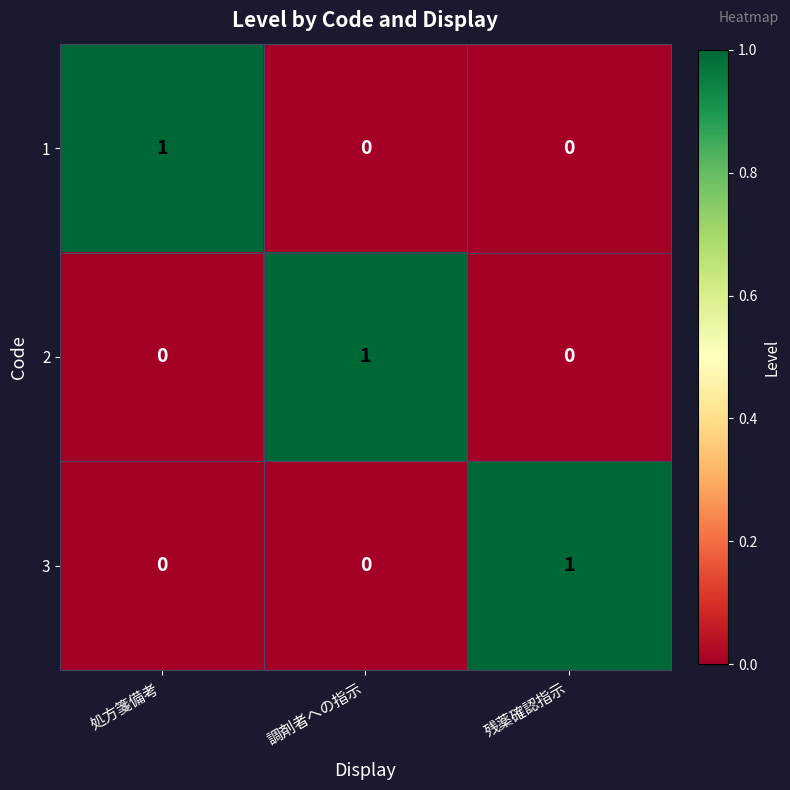

The 1 series shows 1 at 処方箋備考. True or false?

True